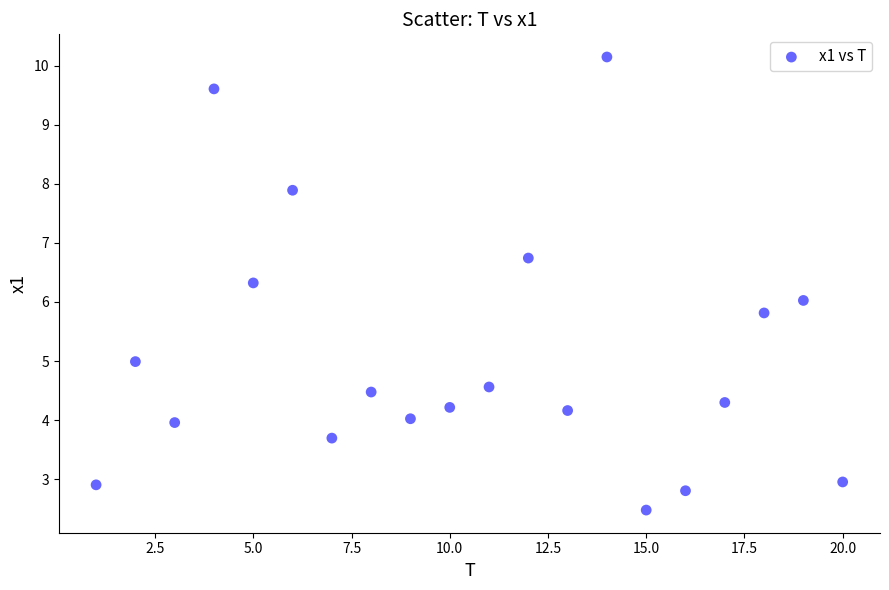

What is the range of X values (max minus min)?

19.0